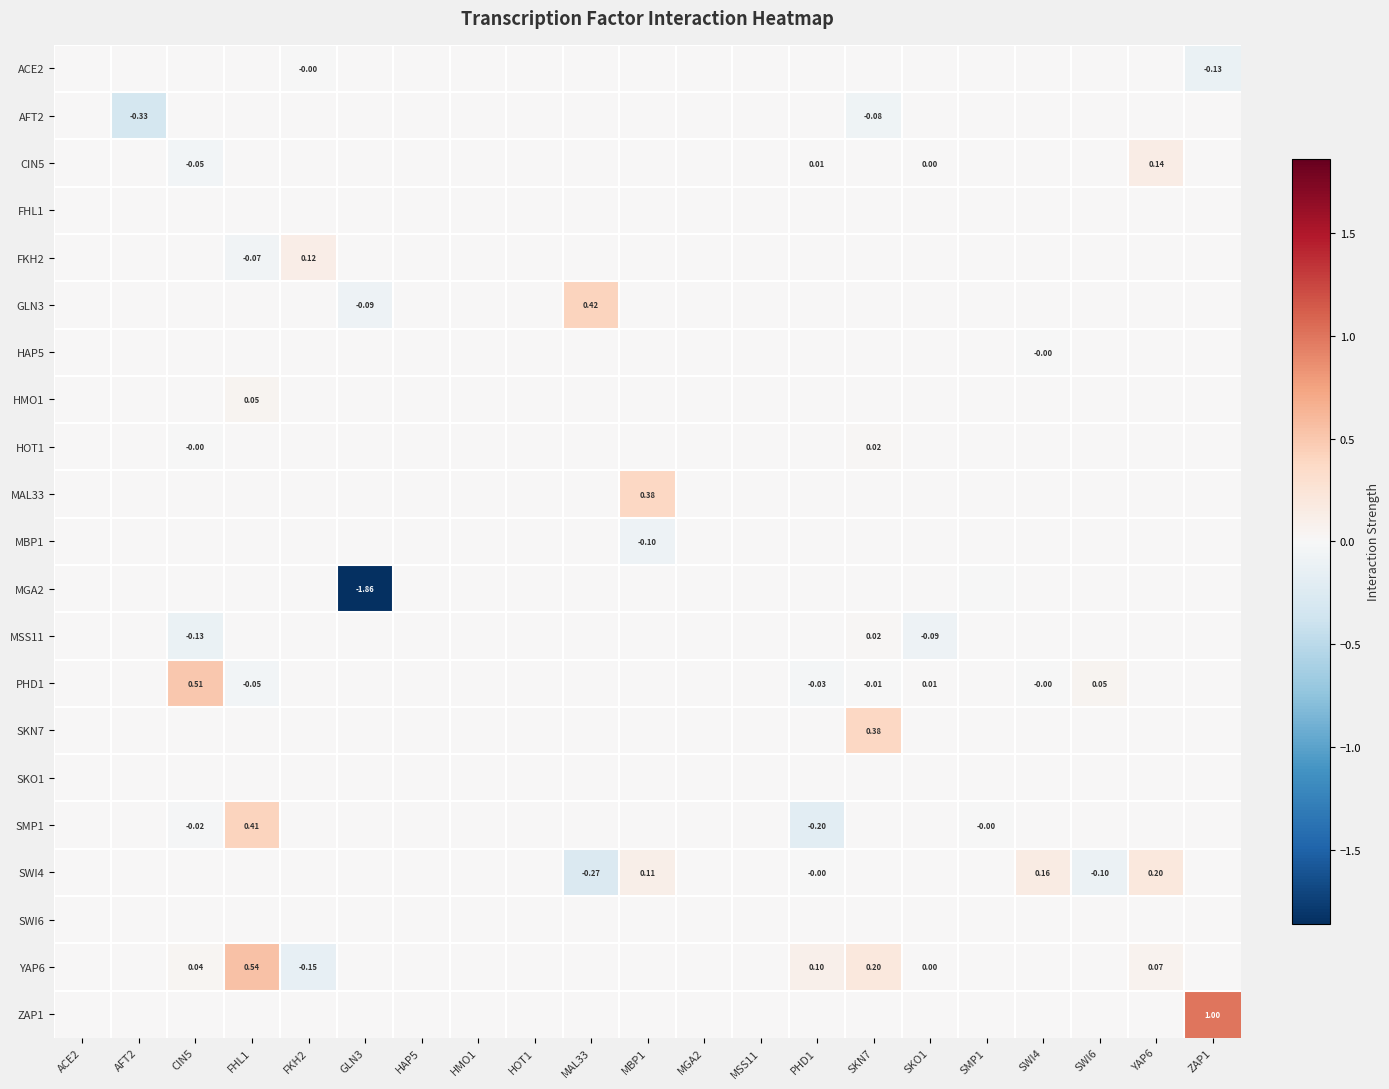

The value of ZAP1 at HAP5 is -0.6. True or false?

False